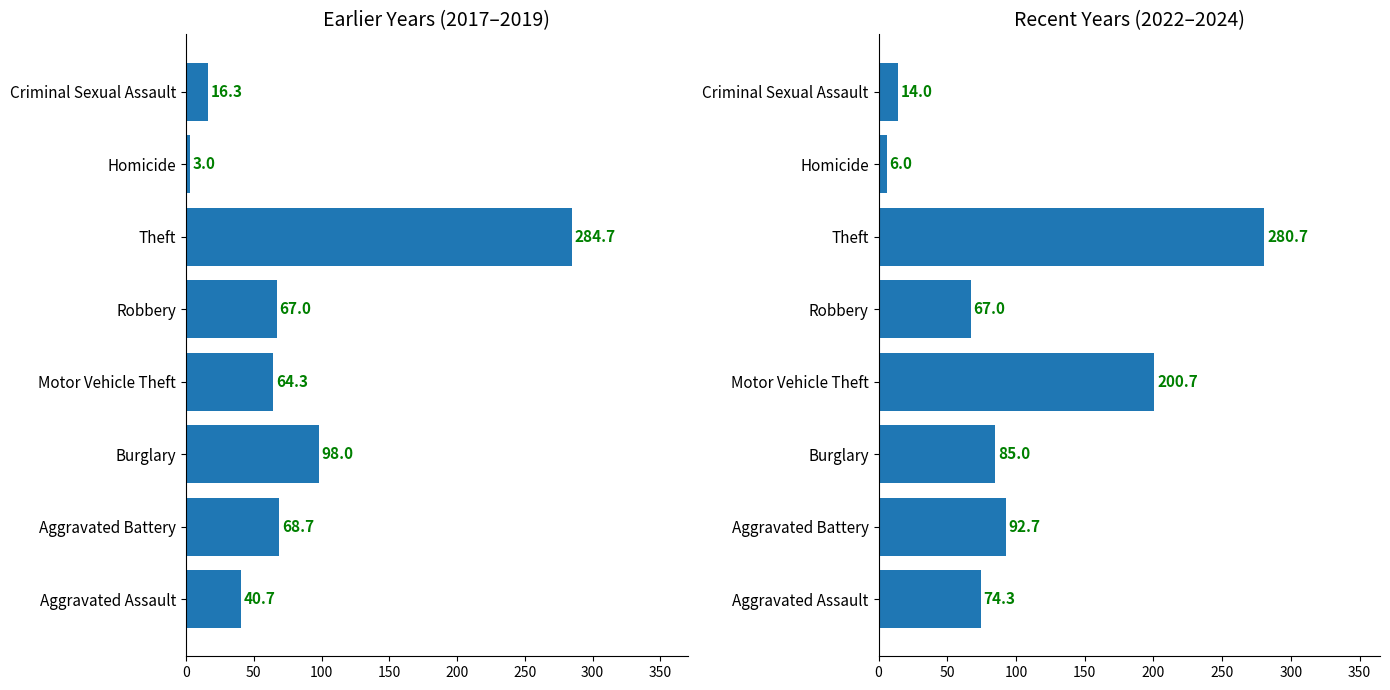

Reading left to right, what are all the values shown in this chart?

2017-2019 avg: 40.7	68.7	98.0	64.3	67.0	284.7	3.0	16.3
2022-2024 avg: 74.3	92.7	85.0	200.7	67.0	280.7	6.0	14.0